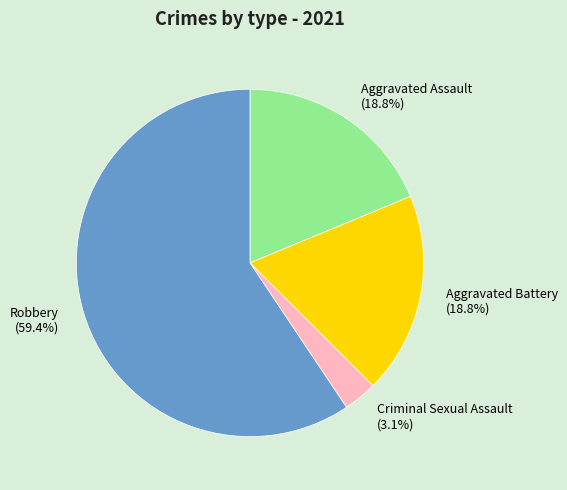

What is the ratio of the value at Aggravated Assault to the value at Robbery?

0.3